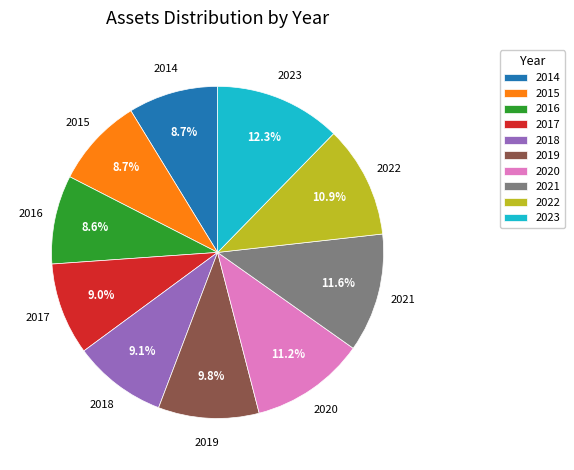

What portion of the pie excludes 2017?

91.0%